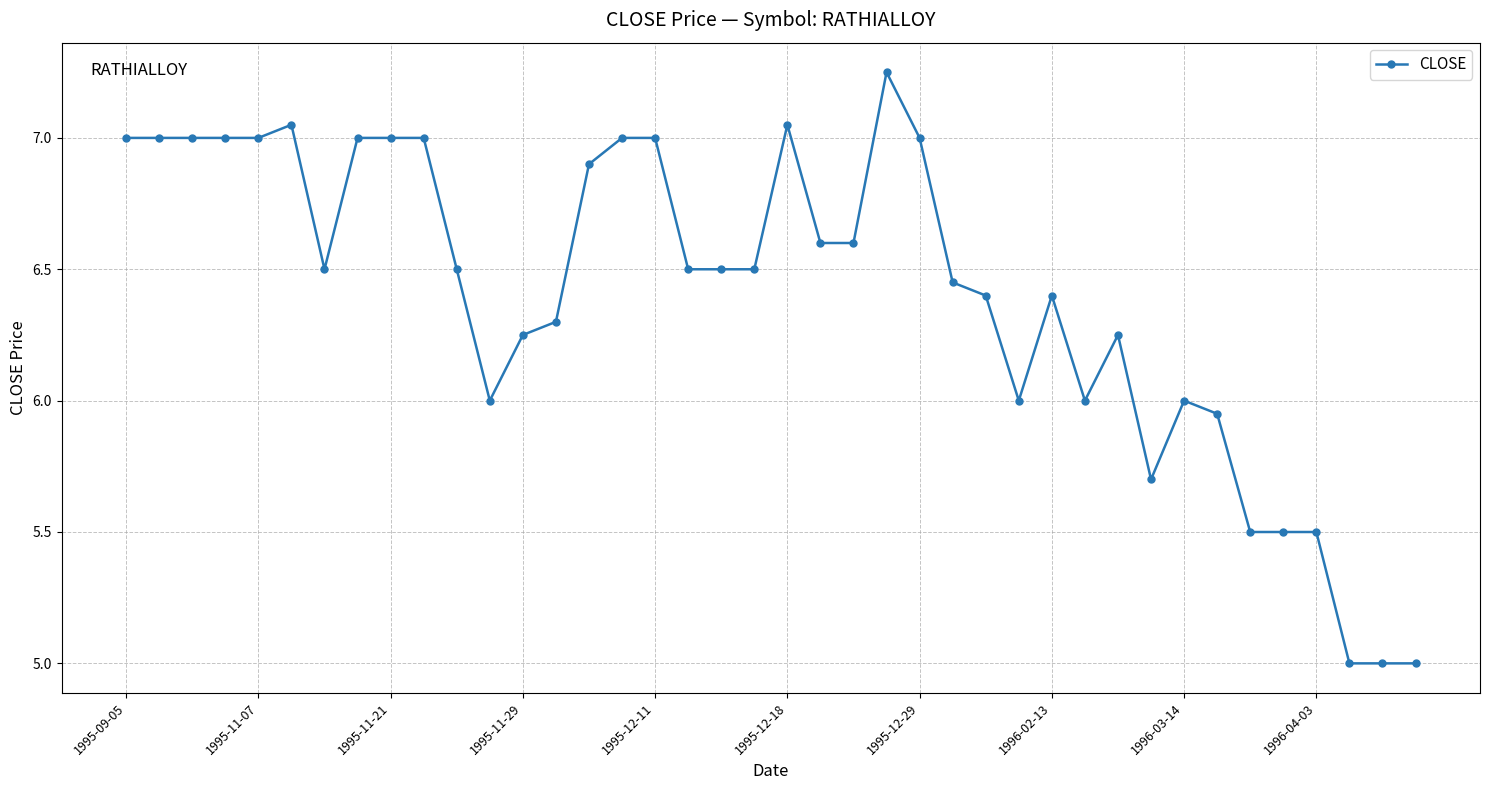

What is the smallest value displayed?

5.0